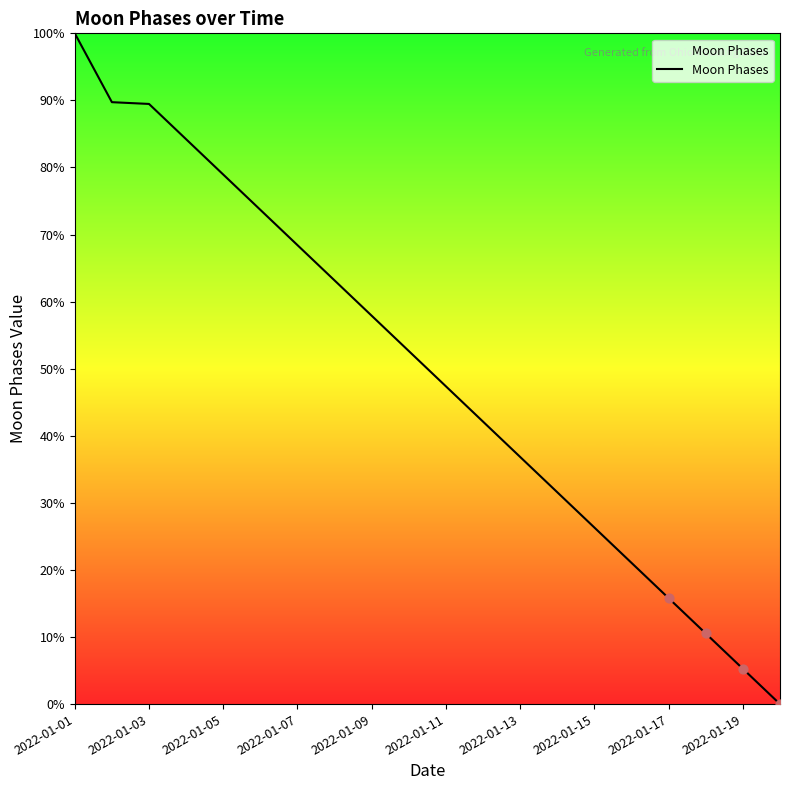

What is the greatest value displayed?

100.0